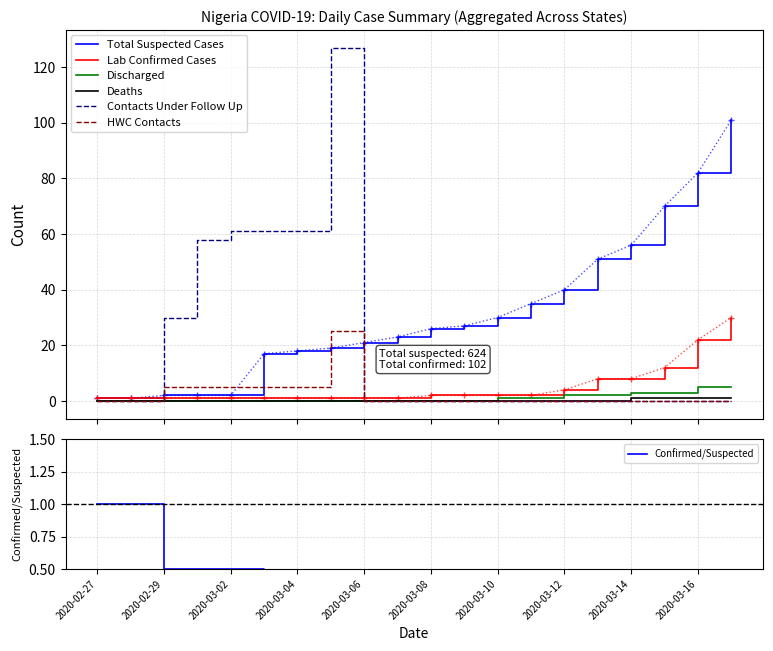

Which series has the largest total across all categories?

Total Suspected Cases